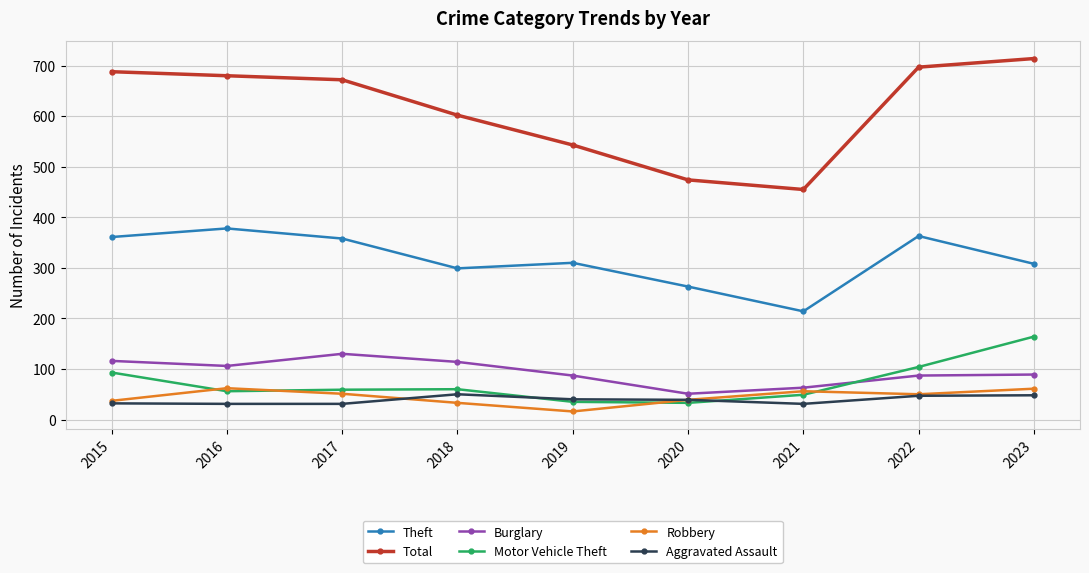

Is it true that Theft equals 493 at 2018?

False